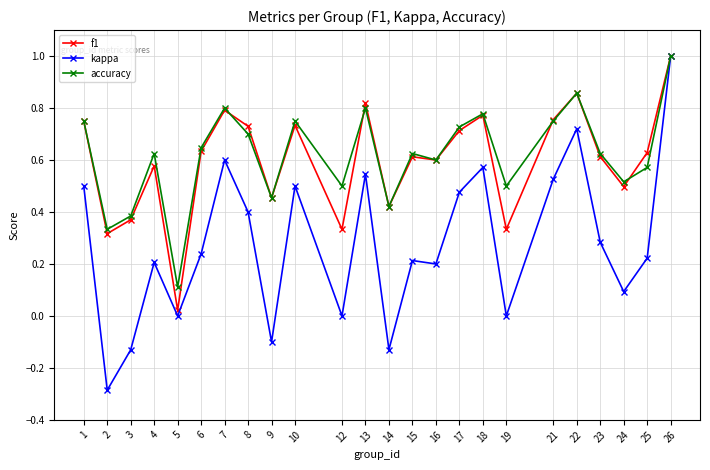

Is it true that f1 equals 0.4 at 15?

False